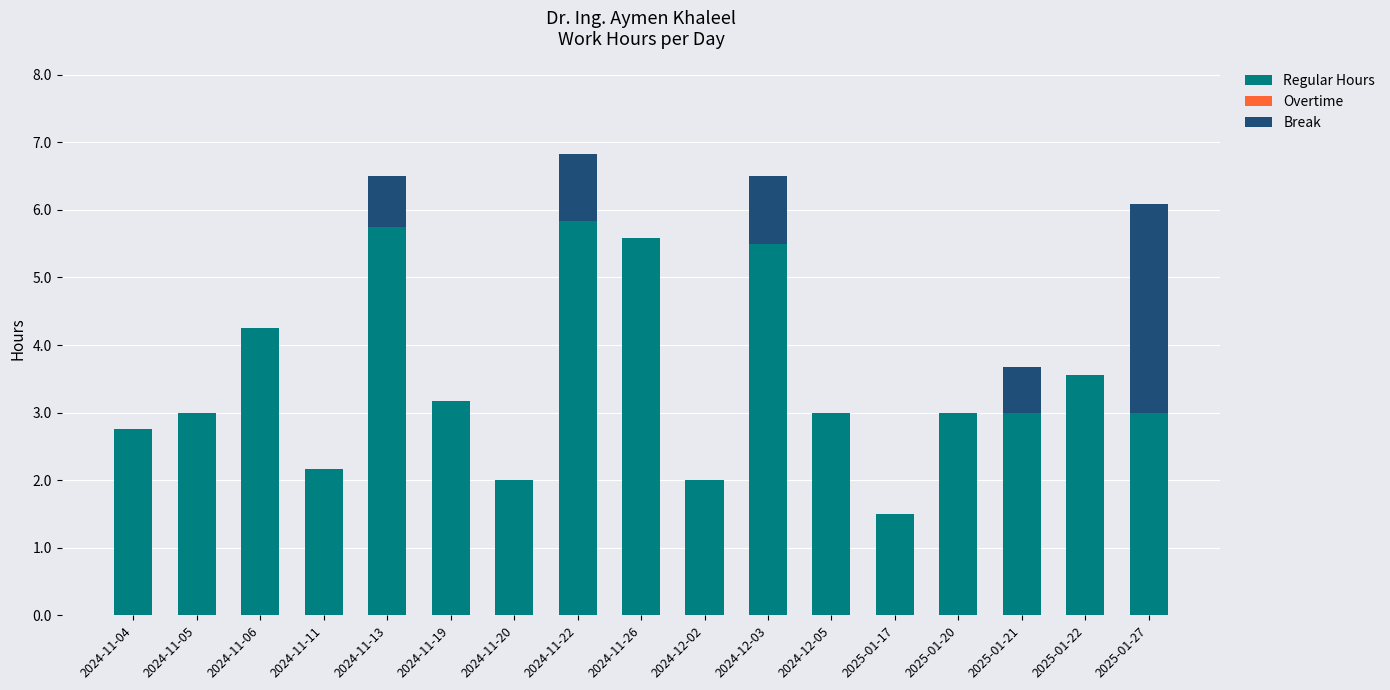

The value of Regular Hours at 2025-01-21 is 1.1. True or false?

False